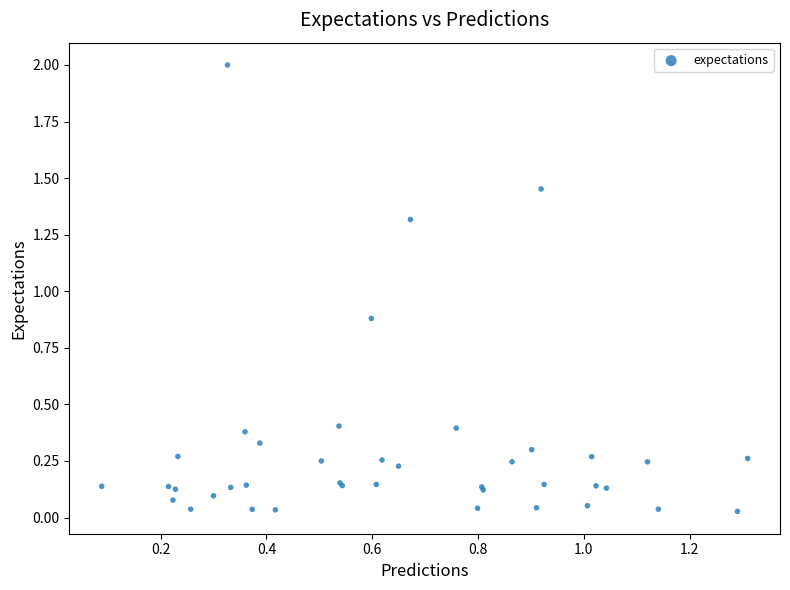

What Y value in the scatter plot is closest to 1?

0.9